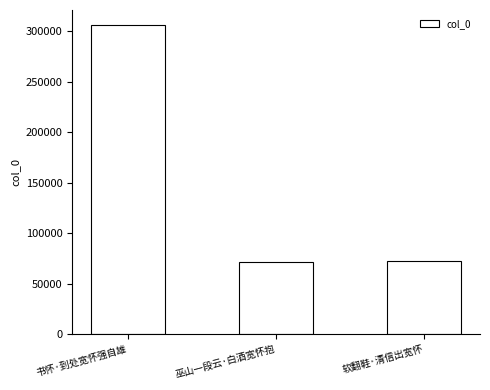

What is the difference between the values at 巫山一段云·白酒宽怀抱 and 软翻鞋·清信出宽怀?

989